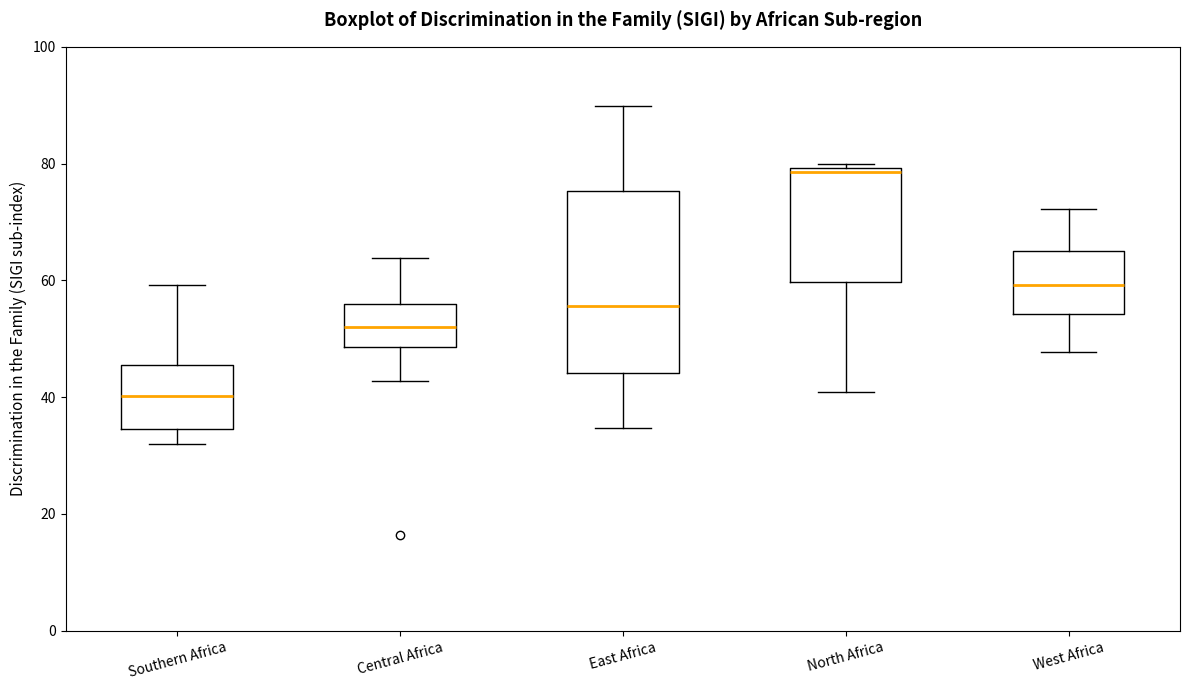

Which box is the tallest, from its lower edge to its upper edge?

East Africa